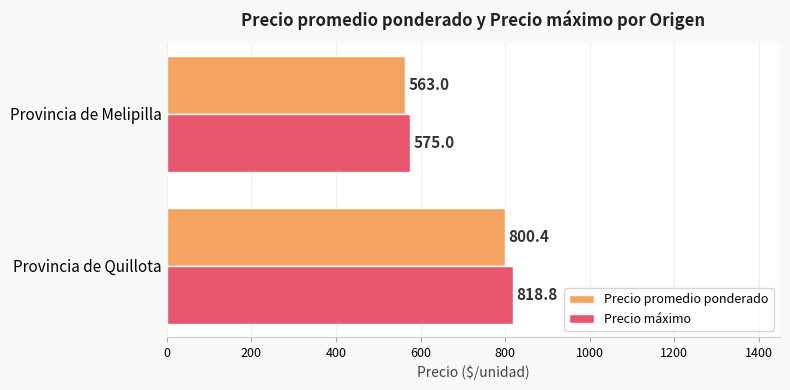

Is it true that Precio promedio ponderado equals 985.7 at Provincia de Melipilla?

False